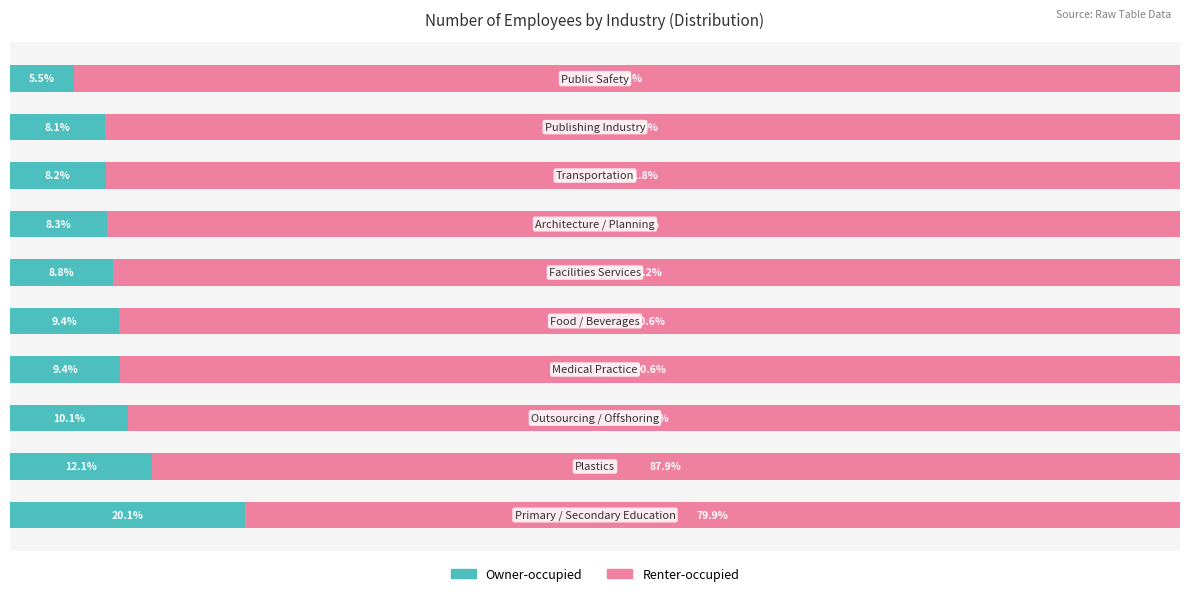

What is the difference between the maximum and minimum values in the Owner-occupied series?

14.6